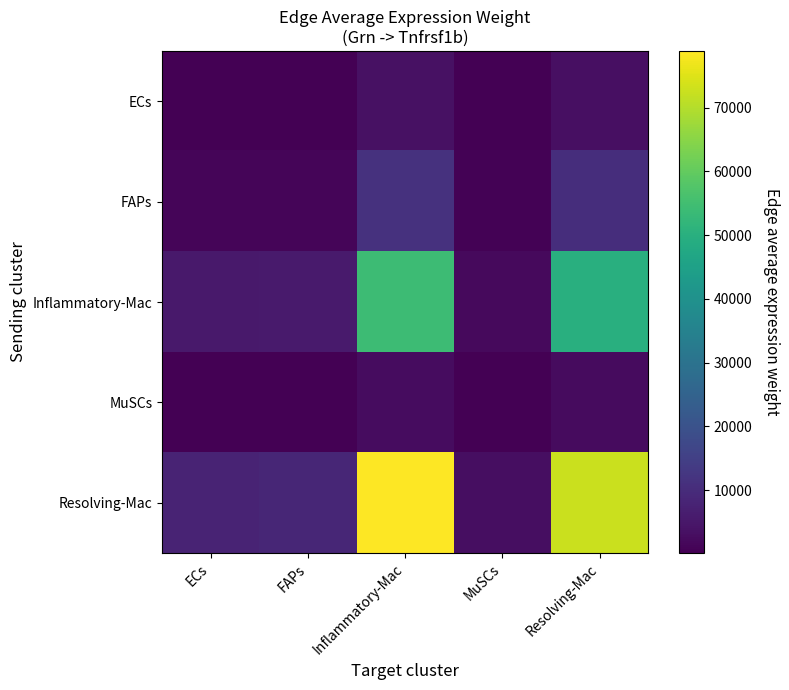

Reading right to left, list all the values displayed in this chart.

ECs: Resolving-Mac=3358.0	MuSCs=136.8	Inflammatory-Mac=3647.3	FAPs=390.4	ECs=369.0
FAPs: Resolving-Mac=10522.6	MuSCs=428.6	Inflammatory-Mac=11429.2	FAPs=1223.5	ECs=1156.4
Inflammatory-Mac: Resolving-Mac=49733.1	MuSCs=2025.8	Inflammatory-Mac=54018.2	FAPs=5782.5	ECs=5465.4
MuSCs: Resolving-Mac=2558.2	MuSCs=104.2	Inflammatory-Mac=2778.6	FAPs=297.4	ECs=281.1
Resolving-Mac: Resolving-Mac=72646.0	MuSCs=2959.1	Inflammatory-Mac=78905.3	FAPs=8446.6	ECs=7983.5